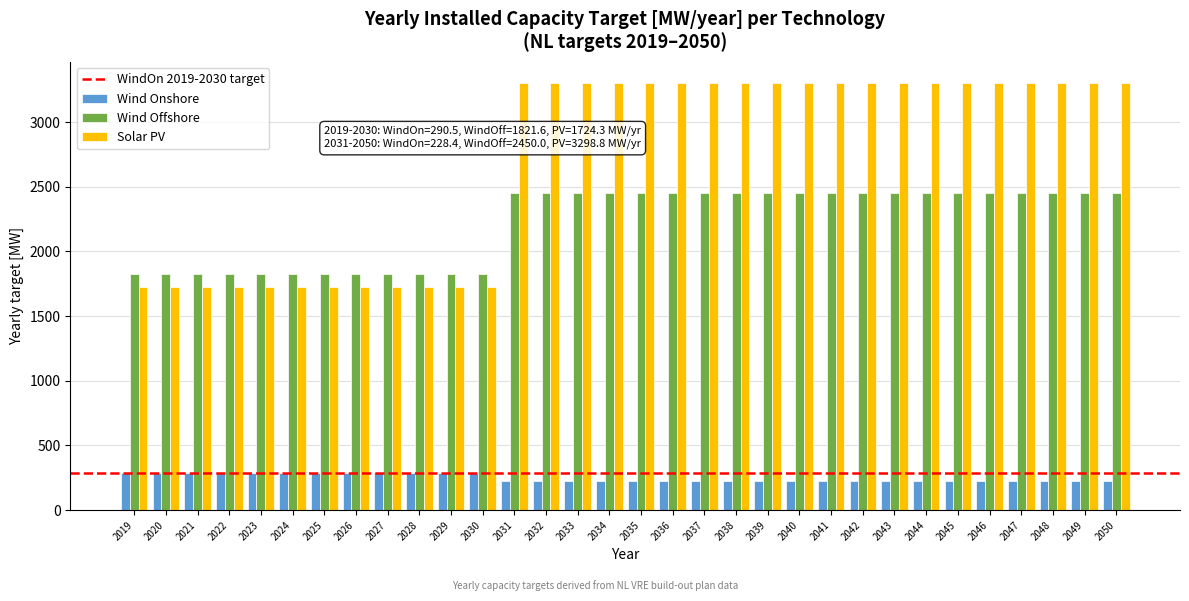

Is the value of Solar PV at 2041 greater than the value of Wind Onshore at 2023?

Yes